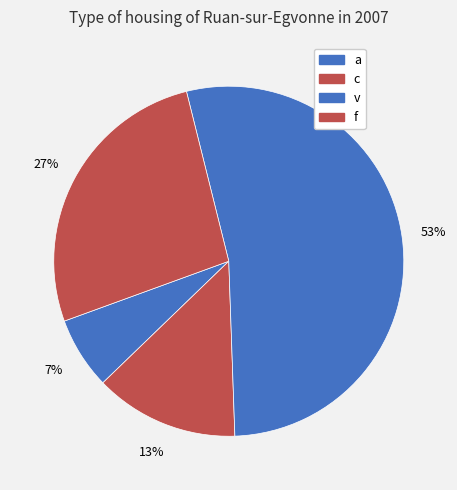

To the nearest percent, what is the combined percentage of v and a?

60%